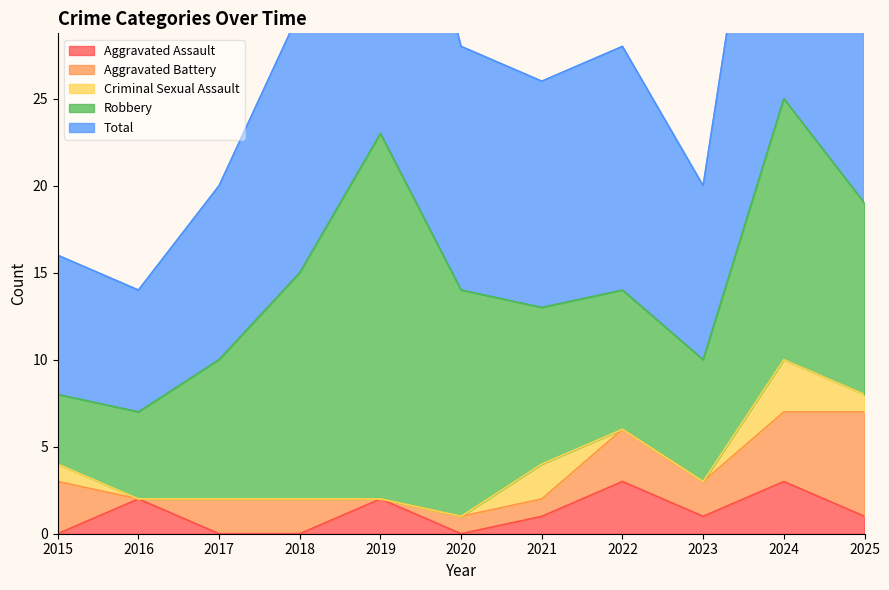

True or false: Aggravated Assault has a value of -1 at 2020.

False